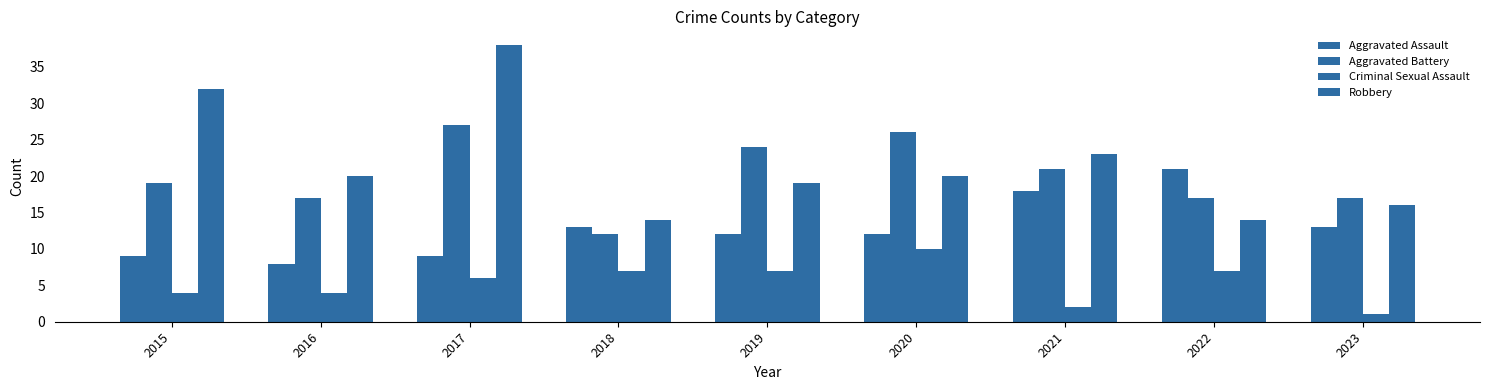

True or false: Aggravated Assault has a value of 9 at 2015.

True